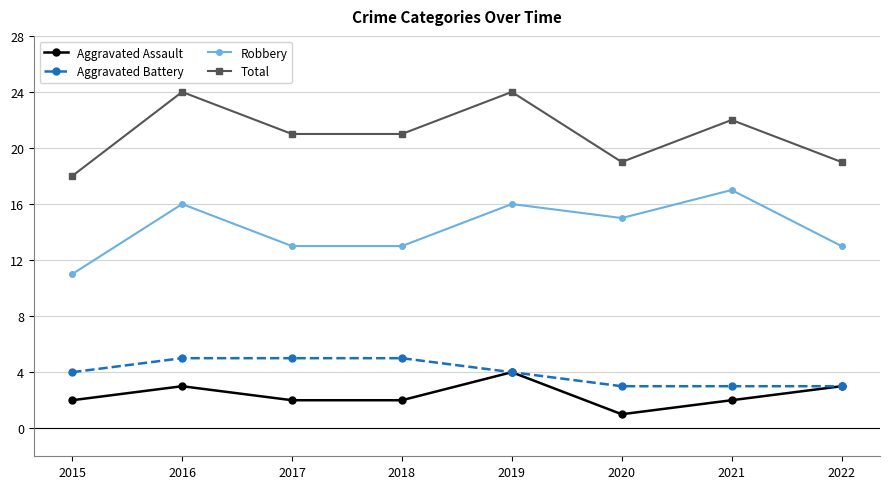

Reading left to right, list all the values displayed in this chart.

Aggravated Assault: 2	3	2	2	4	1	2	3
Aggravated Battery: 4	5	5	5	4	3	3	3
Robbery: 11	16	13	13	16	15	17	13
Total: 18	24	21	21	24	19	22	19